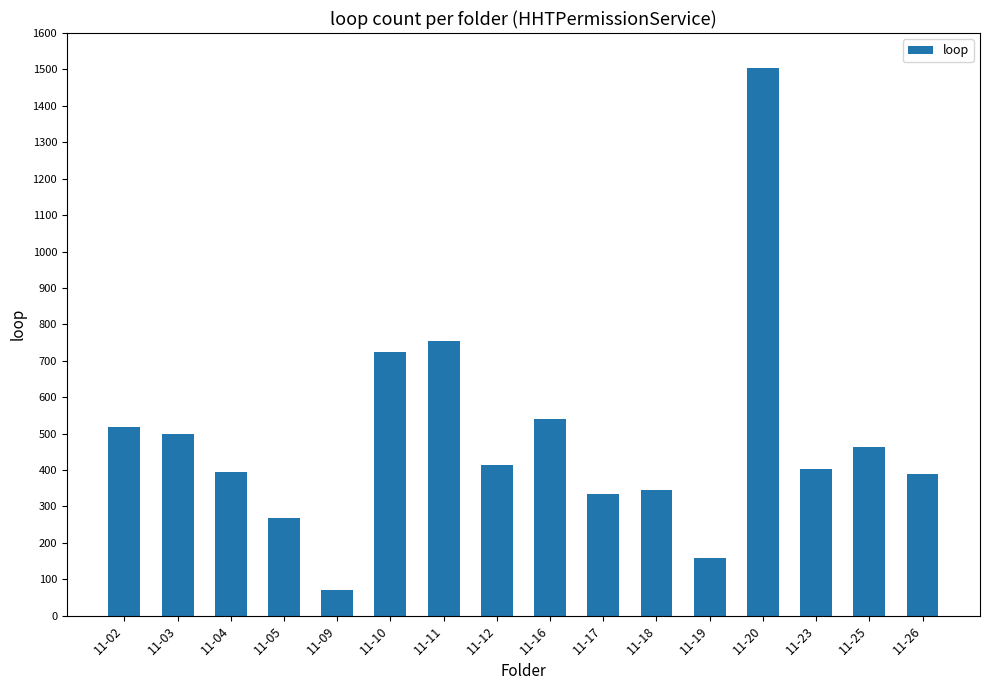

What is the value of the 4th bar from the left?

269